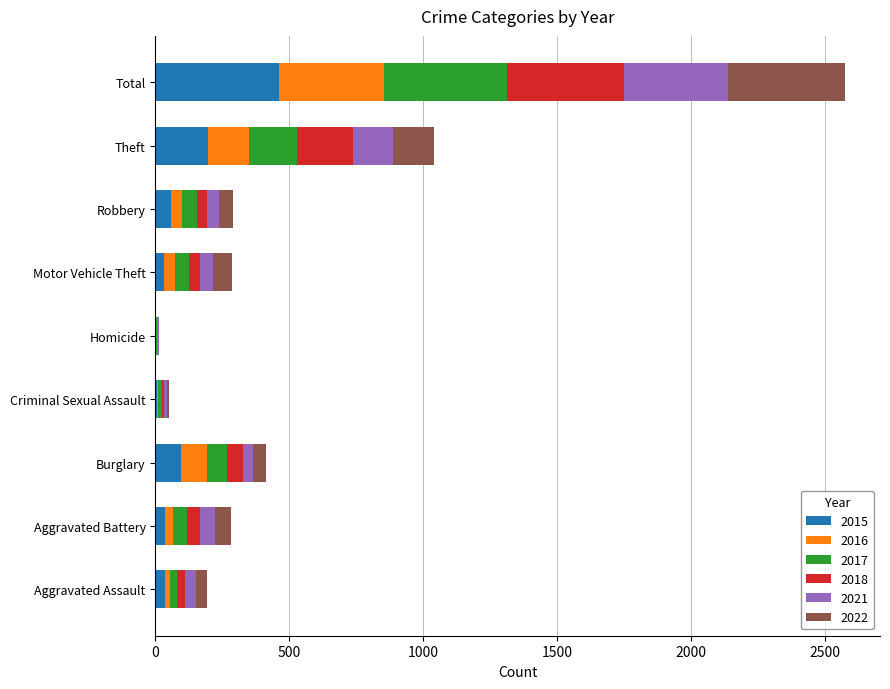

At which category is the sum across all series the highest?

Total